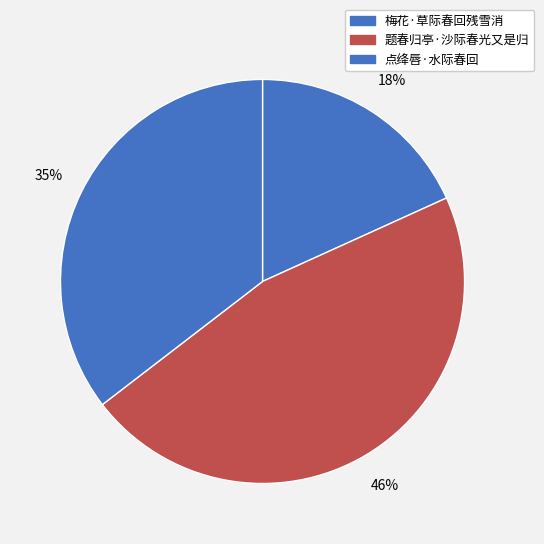

True or false: 题春归亭·沙际春光又是归 accounts for 46% of the total.

True